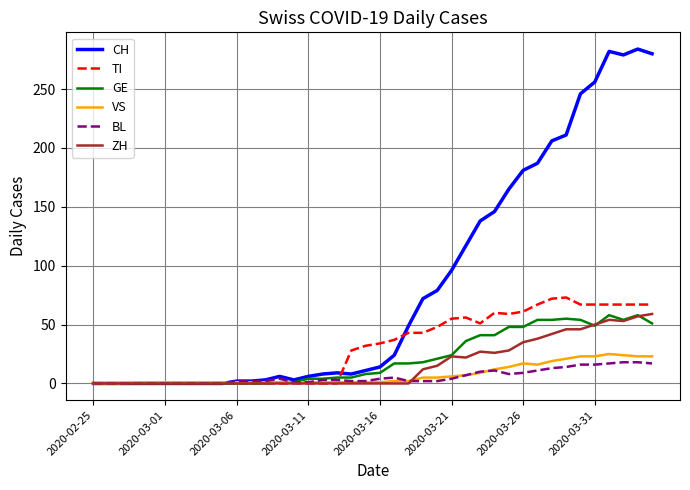

What are all the series names shown in the legend?

CH, TI, GE, VS, BL, ZH